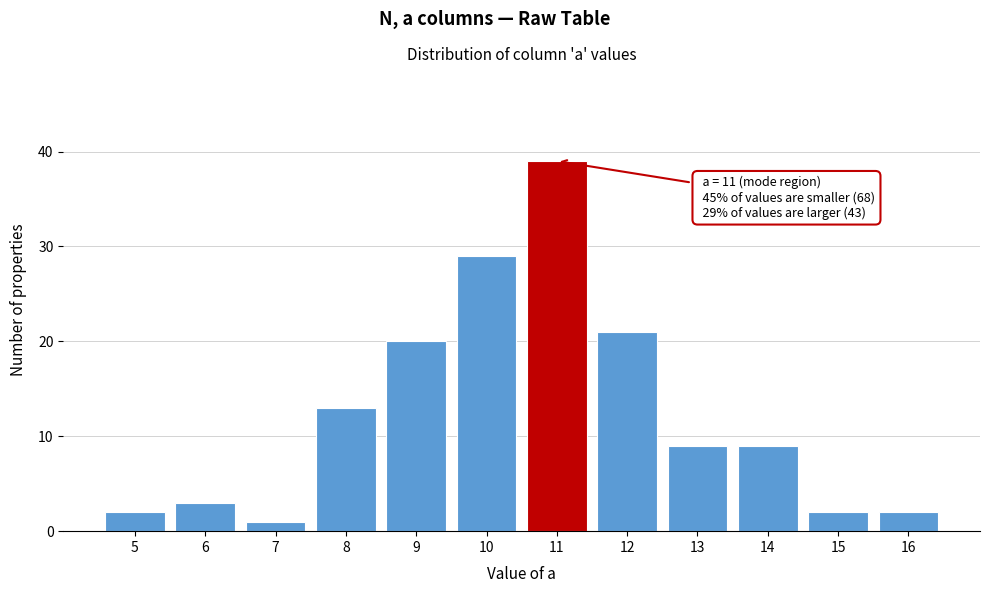

Reading left to right, transcribe all the data shown in this chart.

2	3	1	13	20	29	39	21	9	9	2	2